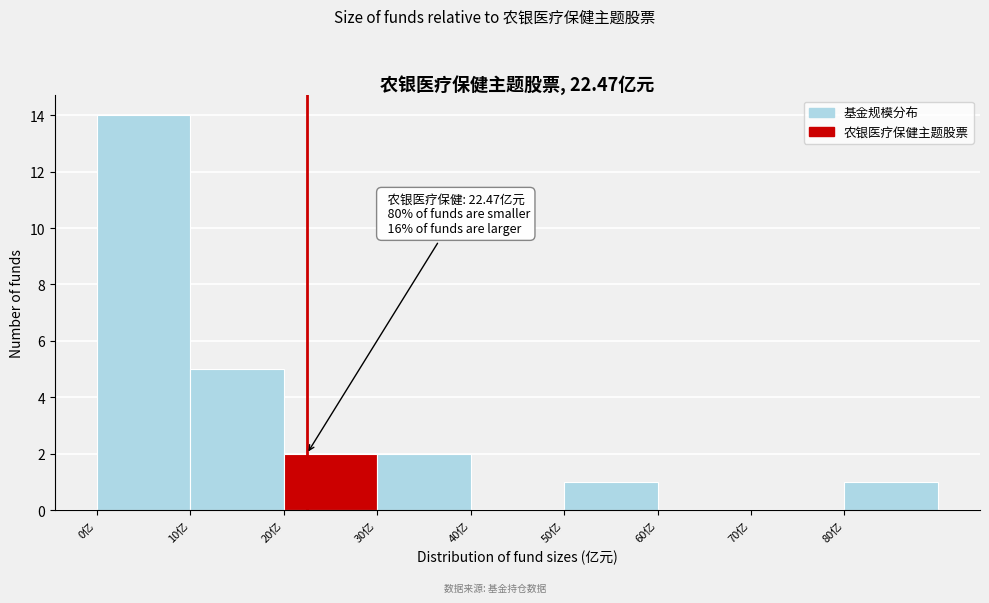

Over which range of the x-axis is the bar tallest?

0 to 10